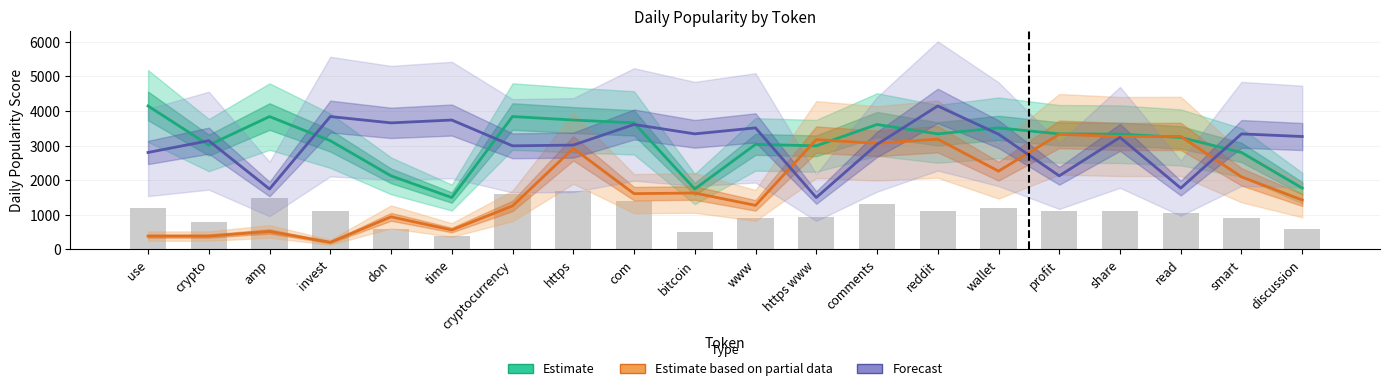

What is the value of the Forecast bar at the 15th from the left?

3331.9